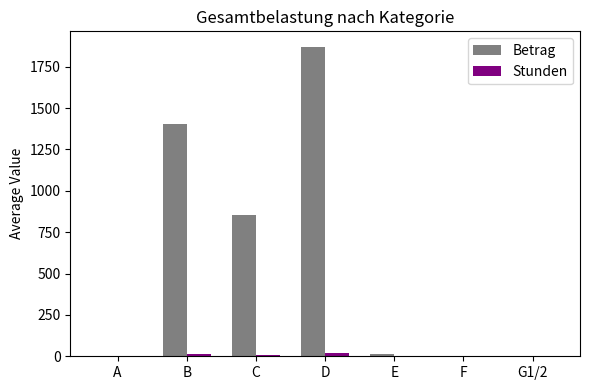

How many groups of bars are there?

7